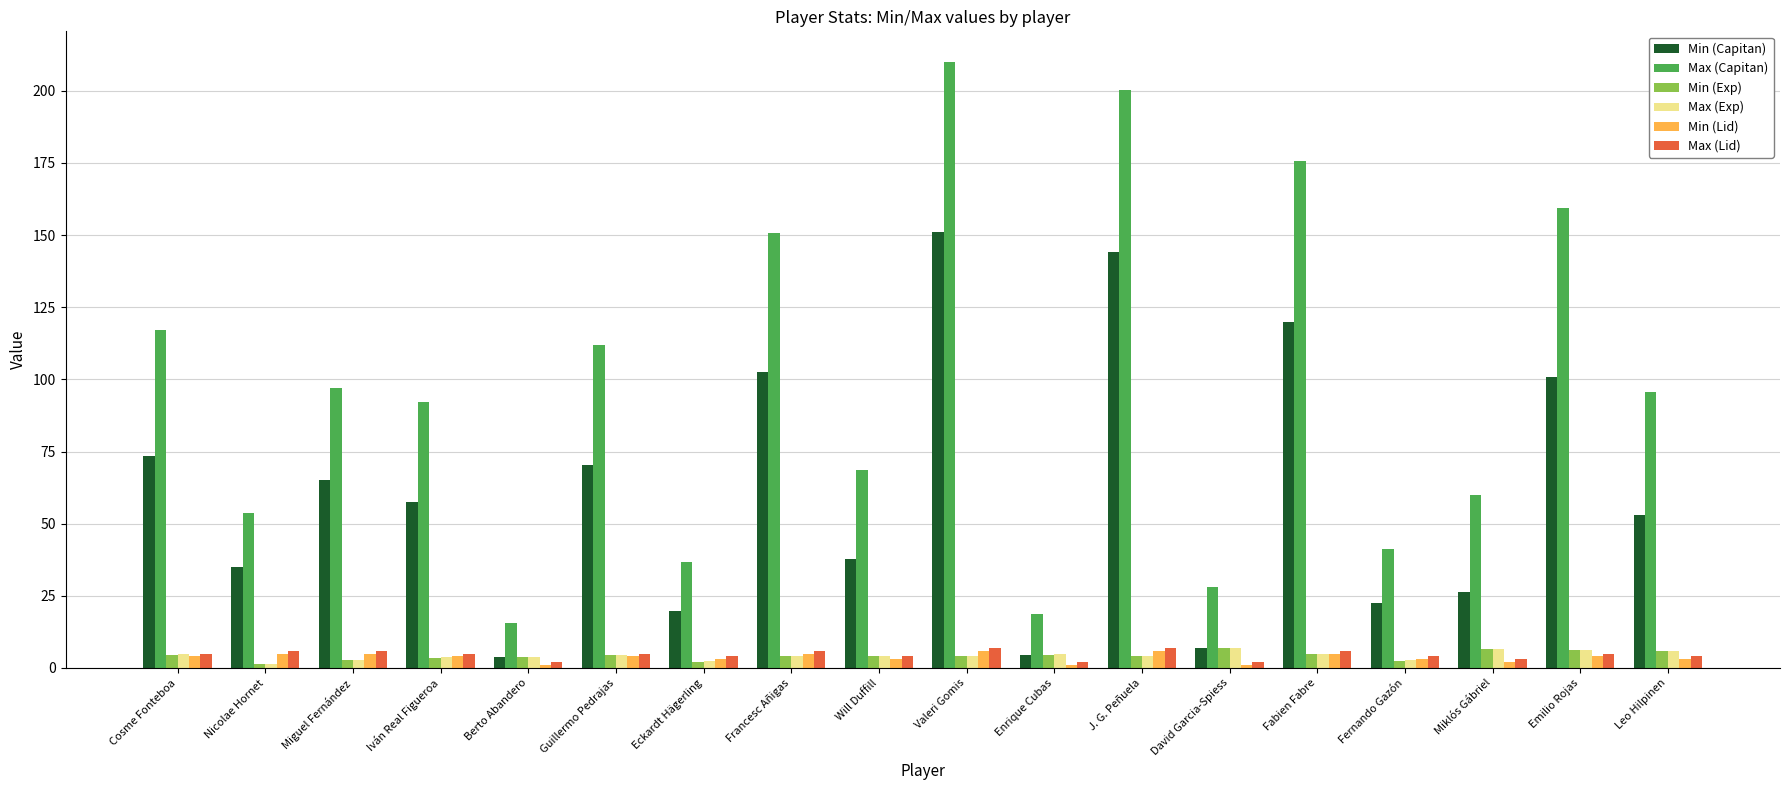

What is the difference between the Max (Lid) values at Fernando Gazón and Miklós Gábriel?

1.0